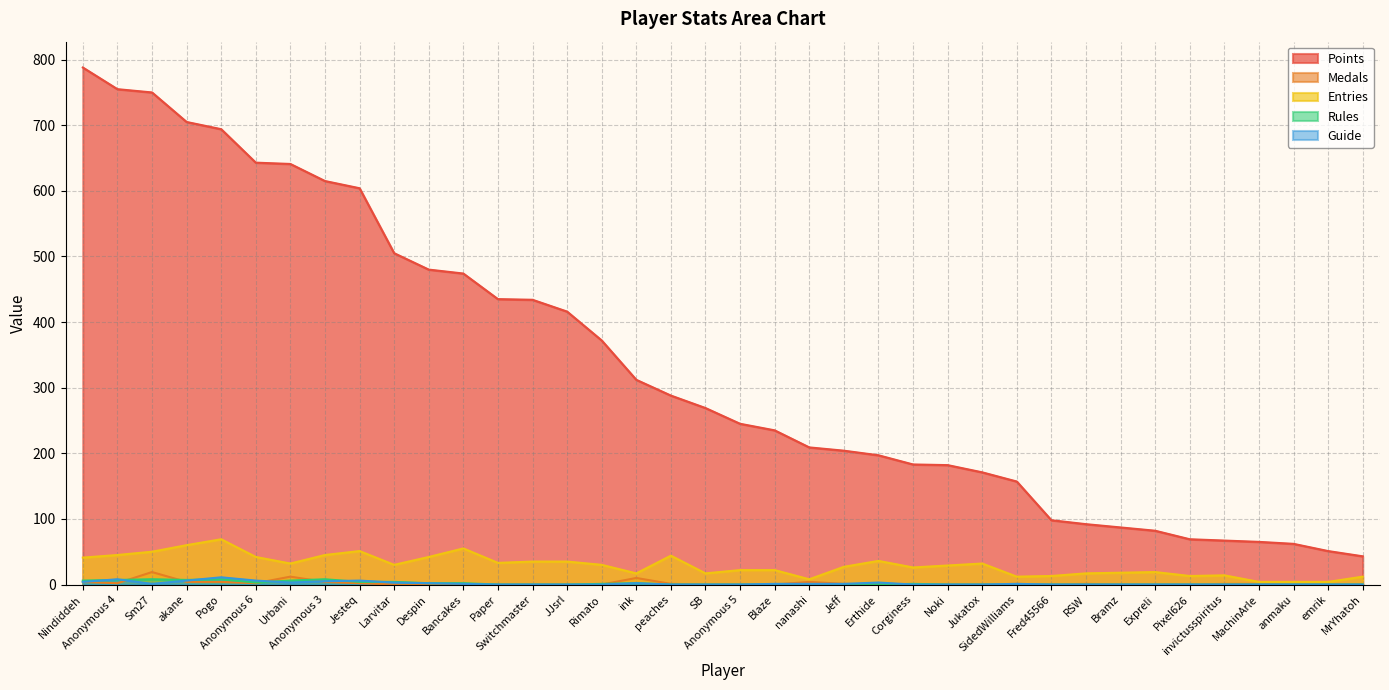

What is the approximate value of Points at Expreli?

82